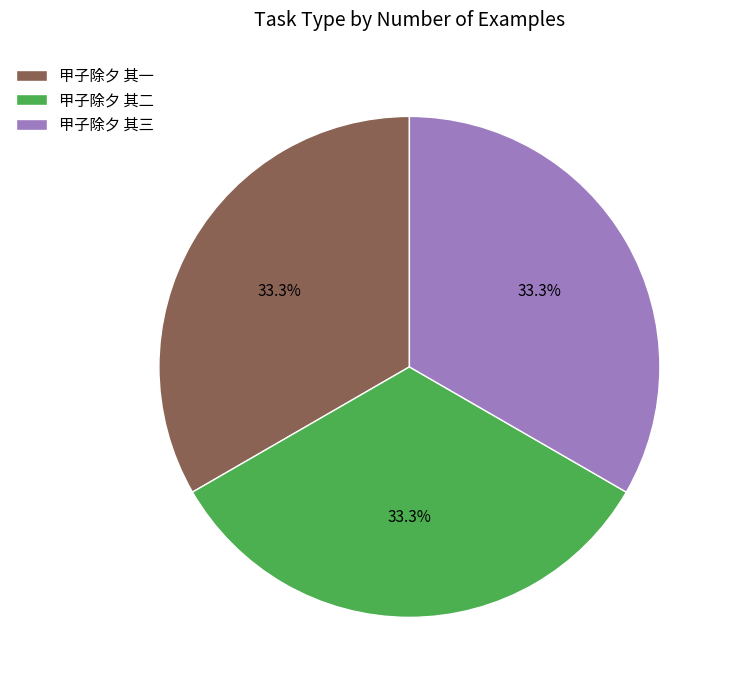

Approximately how many times larger is the value at 甲子除夕 其三 compared to 甲子除夕 其一?

1.0